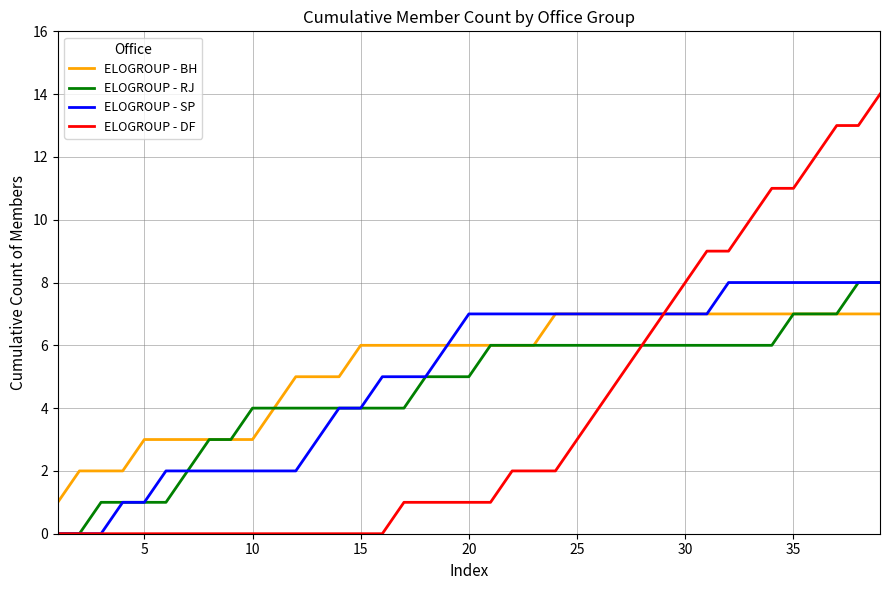

What are all the series names shown in the legend?

ELOGROUP - BH, ELOGROUP - RJ, ELOGROUP - SP, ELOGROUP - DF